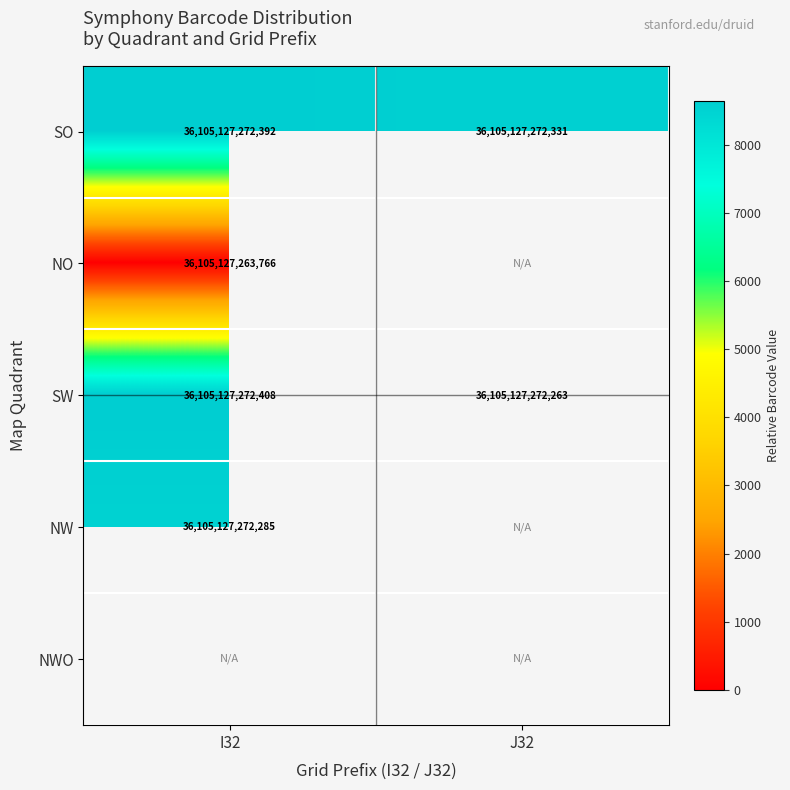

What is the difference between the maximum and minimum values in the SO series?

61